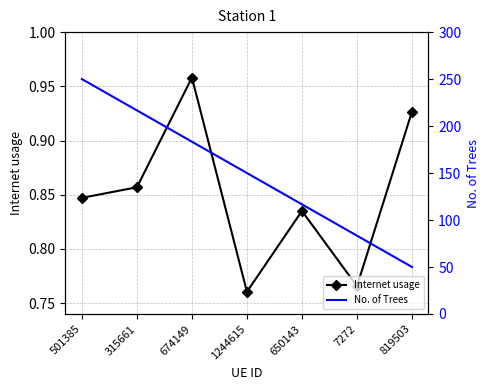

What position from the left is 1244615?

4